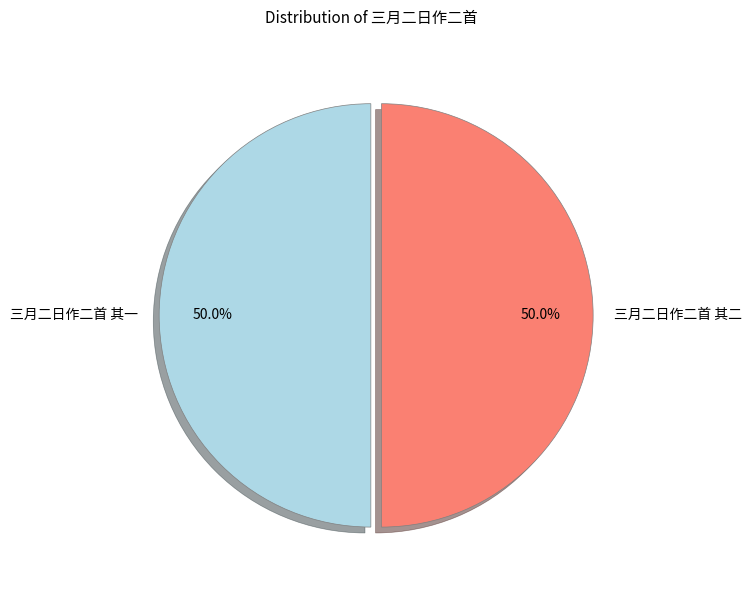

What percentage is the 三月二日作二首 其一 slice, to the nearest percent?

50%